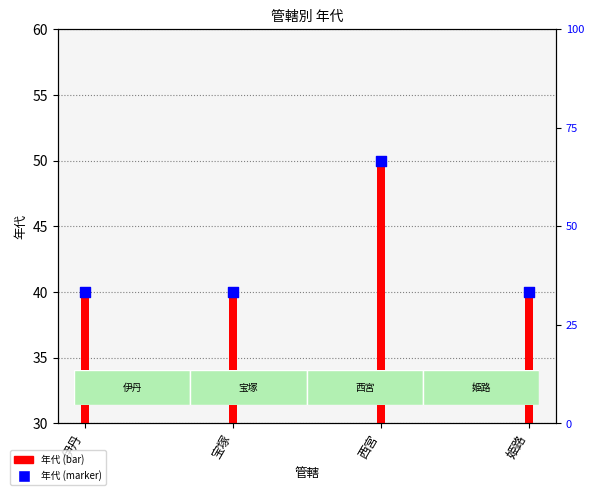

Which series has the largest Y range (max minus min)?

年代